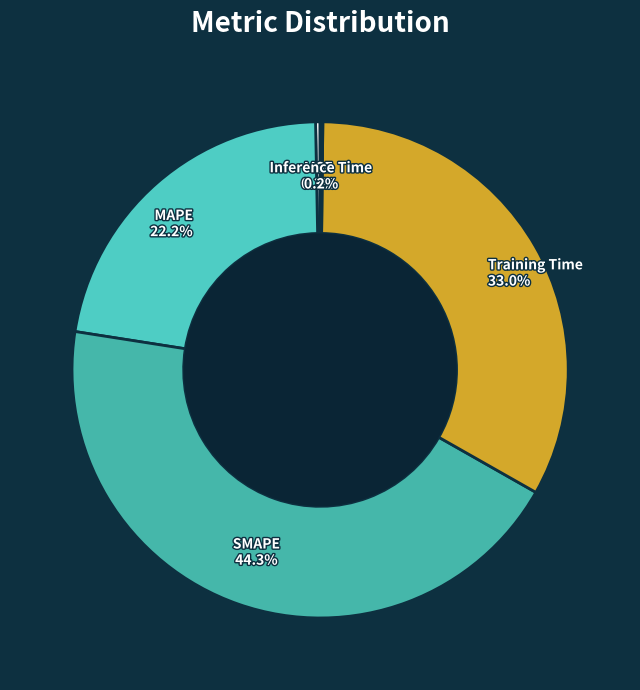

Which category has the biggest portion of the pie?

SMAPE